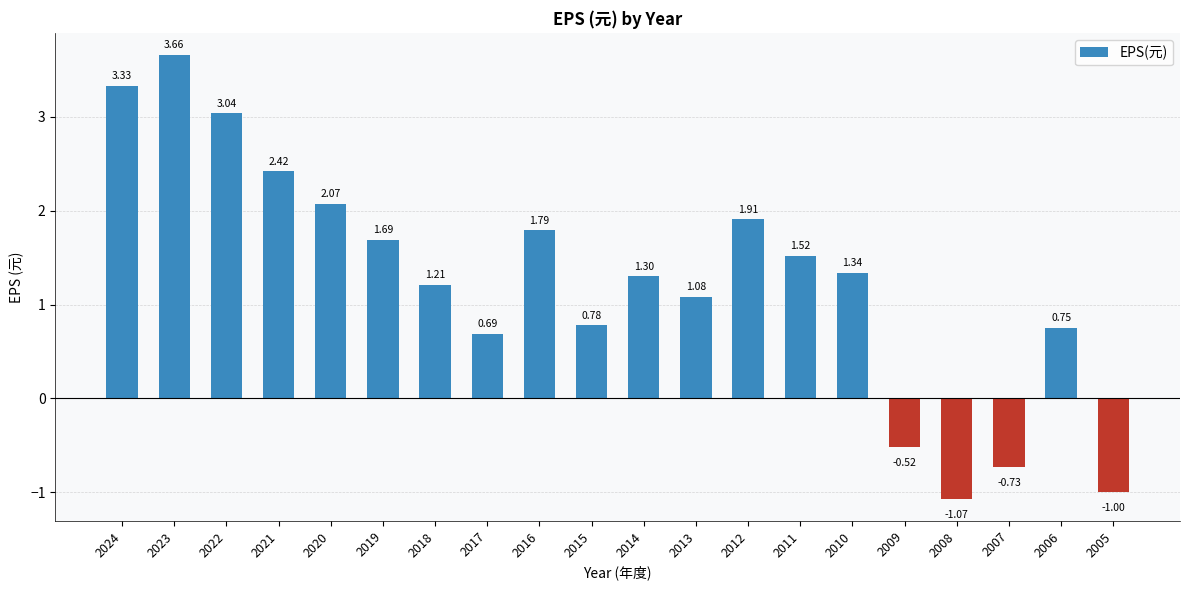

True or false: the data shows 0.5 at 2014.

False